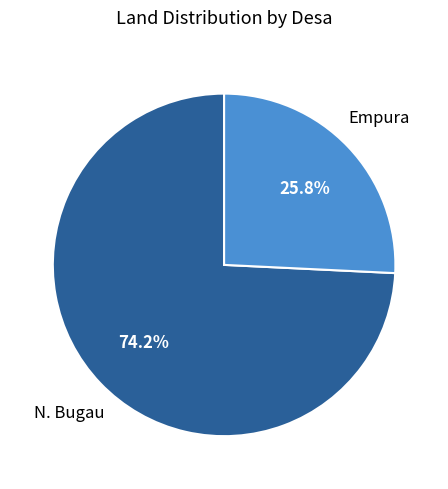

Is there a majority slice in this chart?

Yes